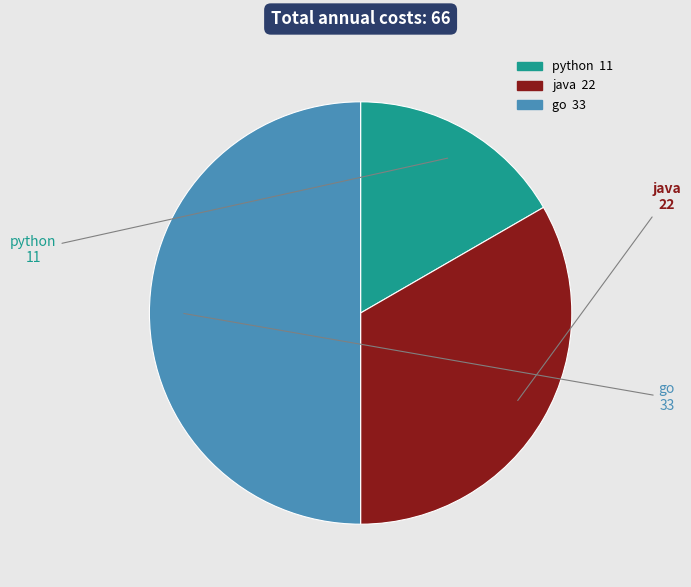

Between java and python, which is larger?

java